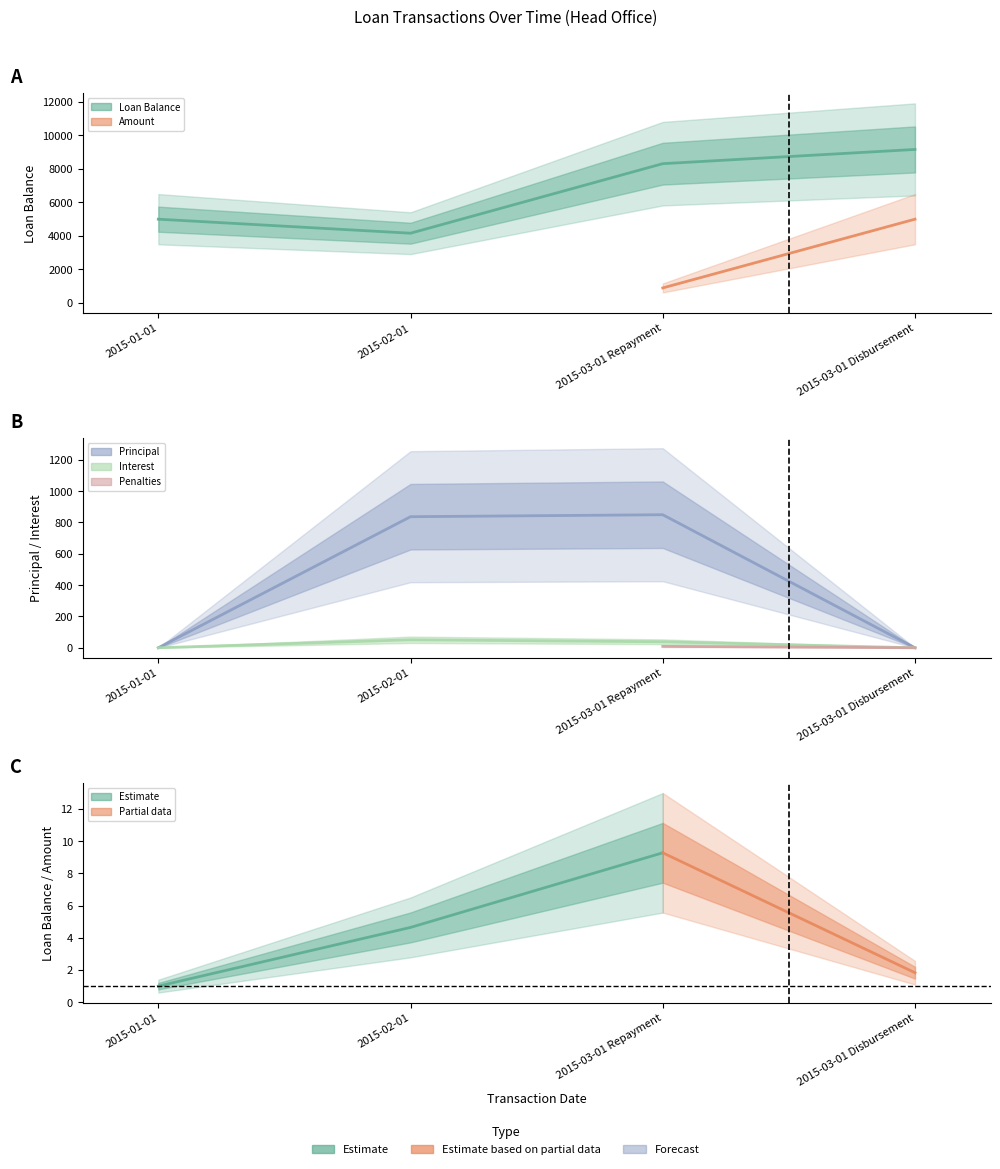

Is the value of Loan Balance at 2015-03-01 Repayment greater than the value of Interest at 2015-03-01 Repayment?

Yes